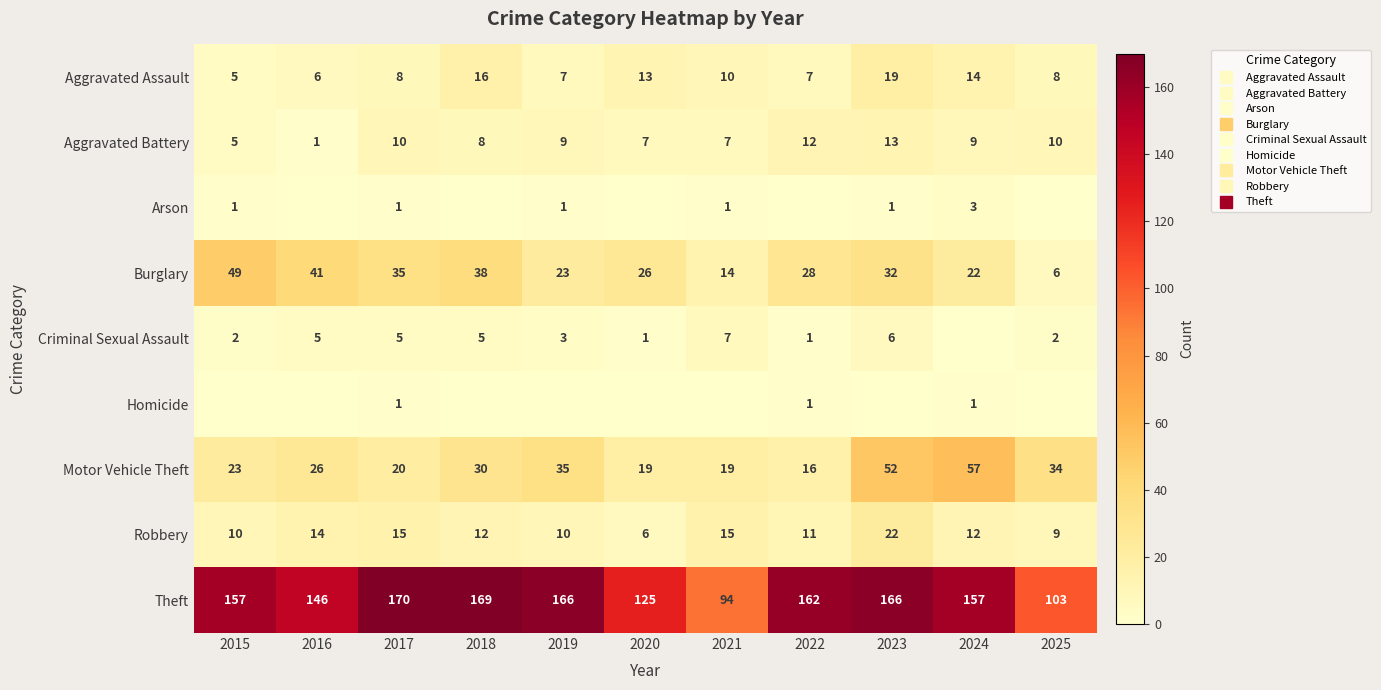

The value of Criminal Sexual Assault at 2017 is 3. True or false?

False